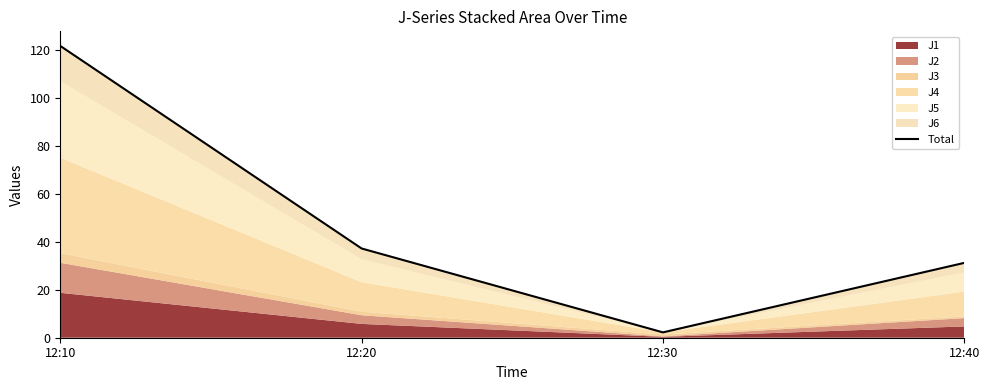

Rank the categories by value from lowest to highest.

12:30, 12:40, 12:20, 12:10